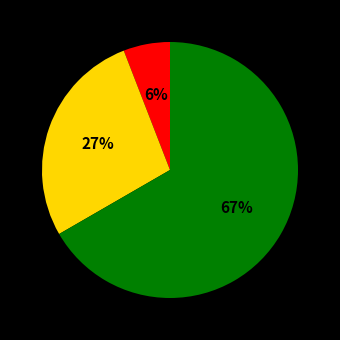

Does any single category account for the majority?

Yes